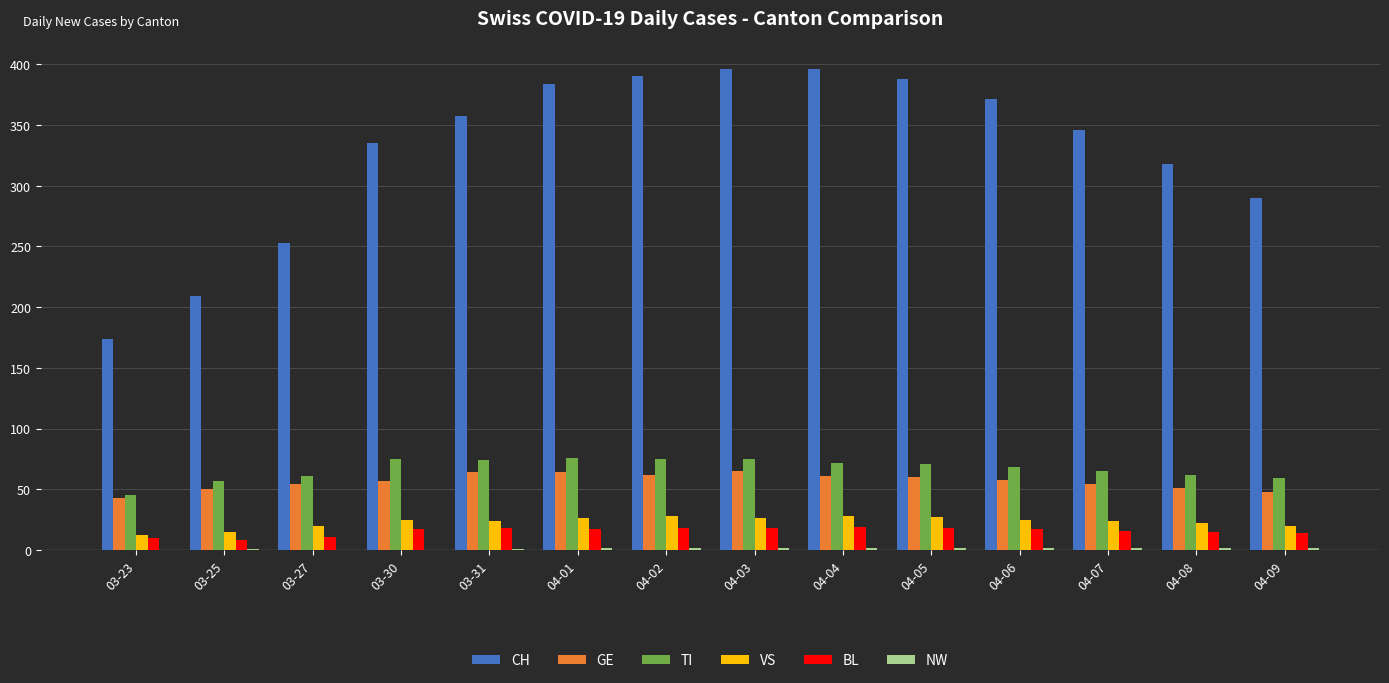

What is the sum of all VS values?

322